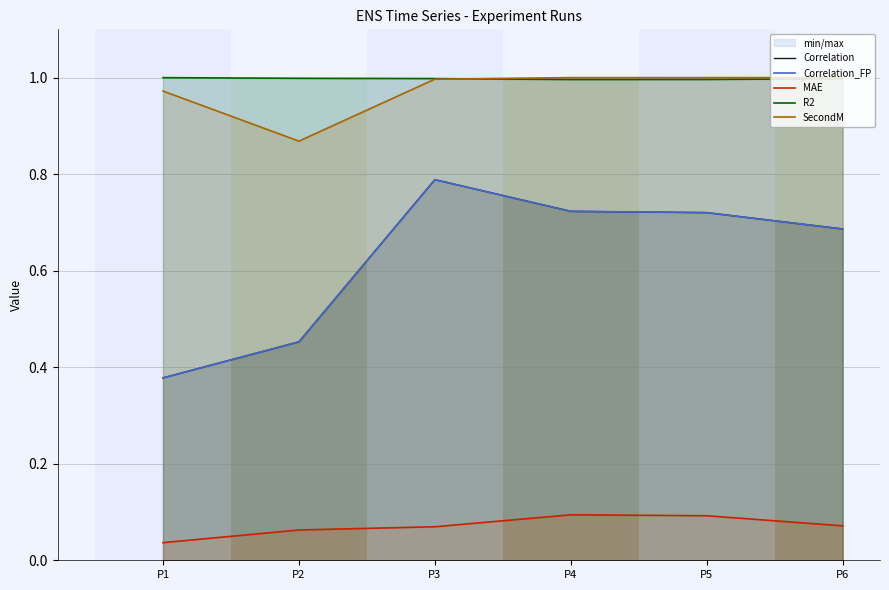

True or false: Correlation has more than 2 interior local peaks.

False